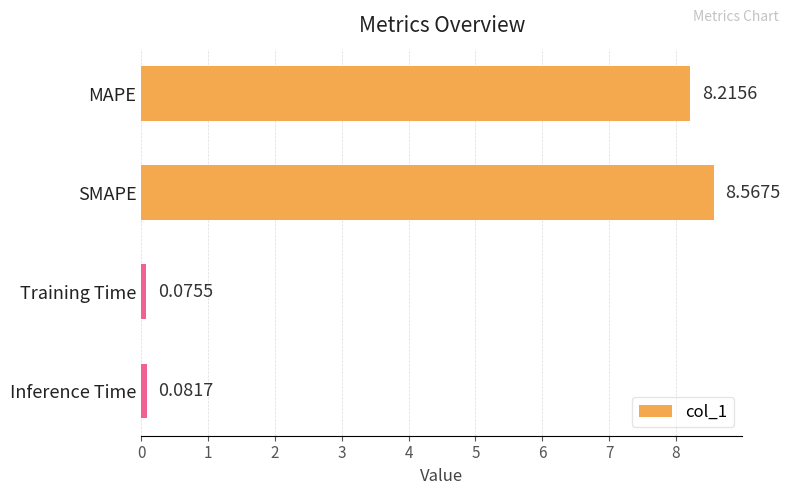

List the labels in order of value, largest first.

SMAPE, MAPE, Inference Time, Training Time